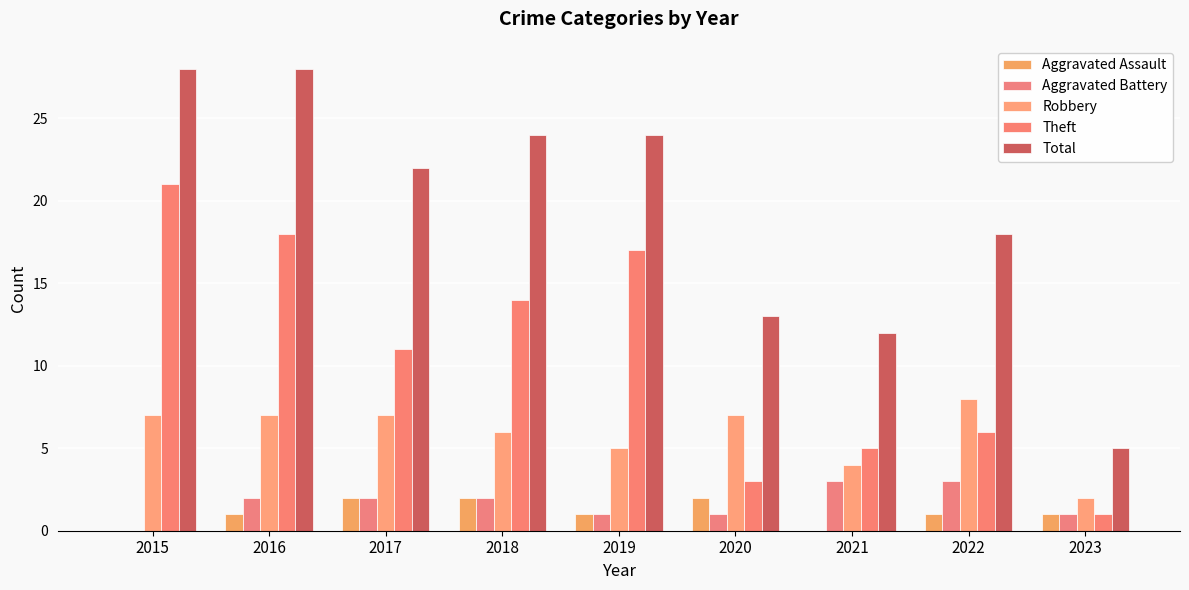

What is the sum of all Aggravated Battery values?

15